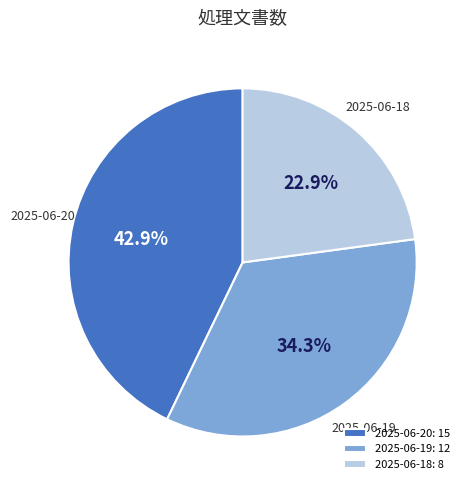

What percentage is the 2025-06-18 slice, to the nearest percent?

23%